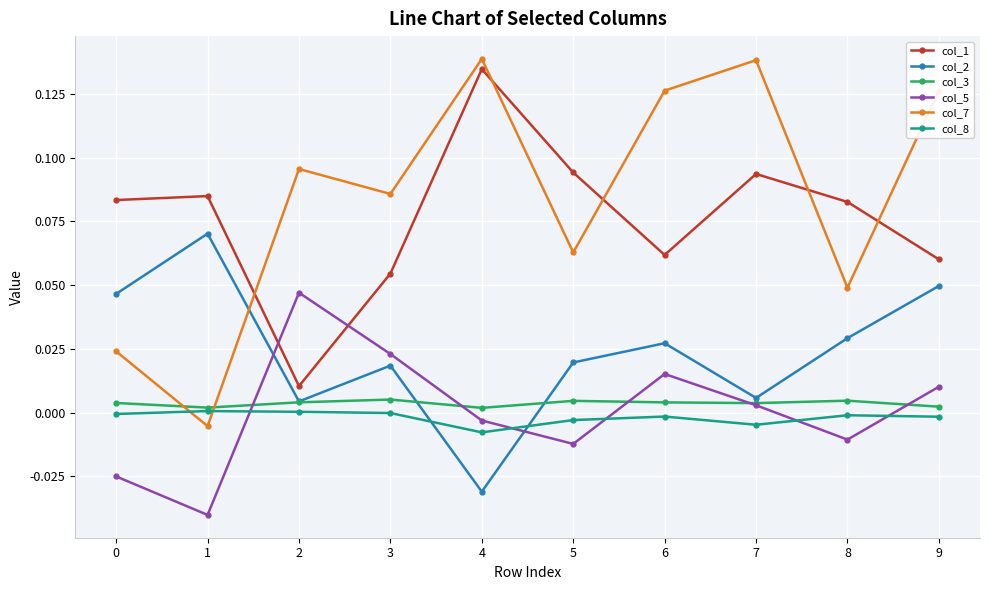

How many positive values does the col_2 series have?

9